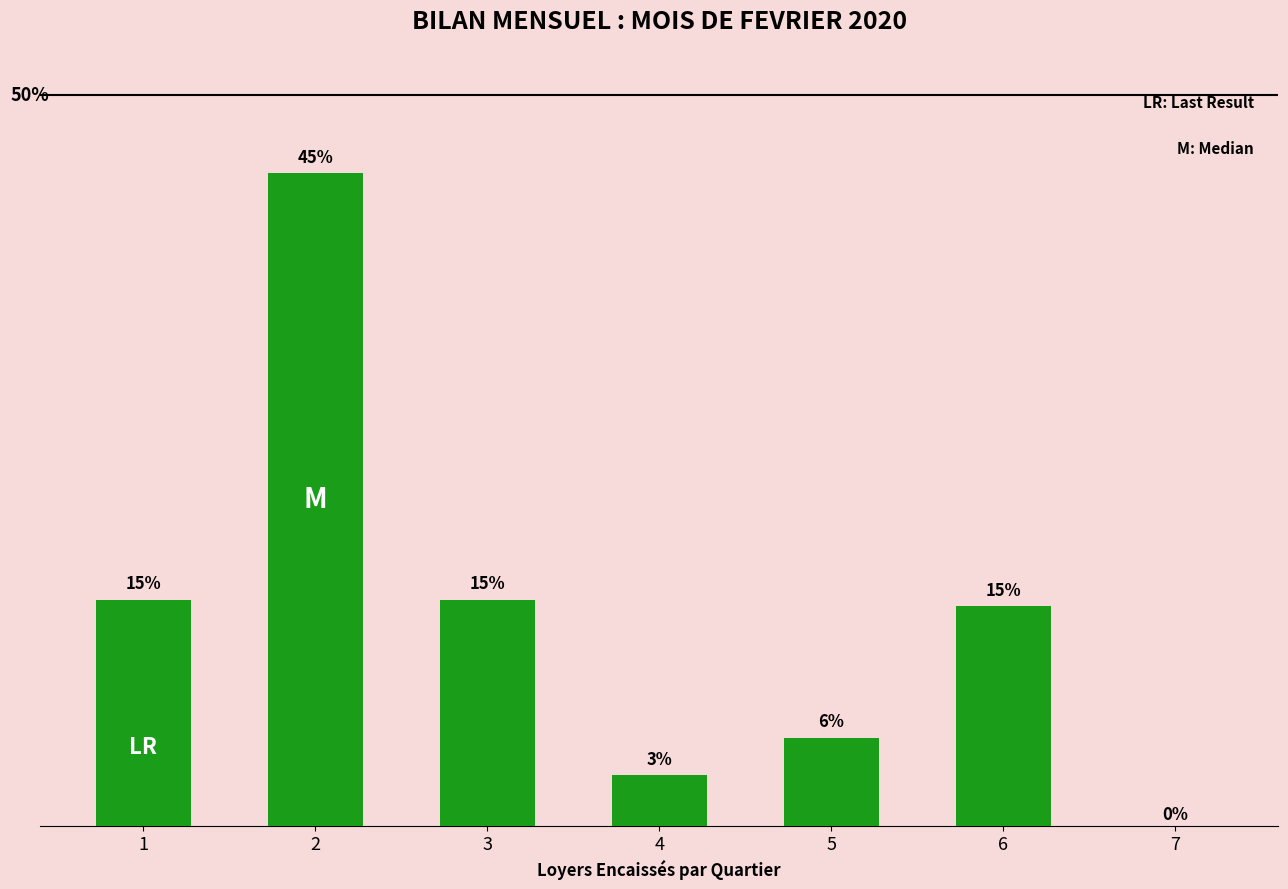

Are the bars horizontal?

No